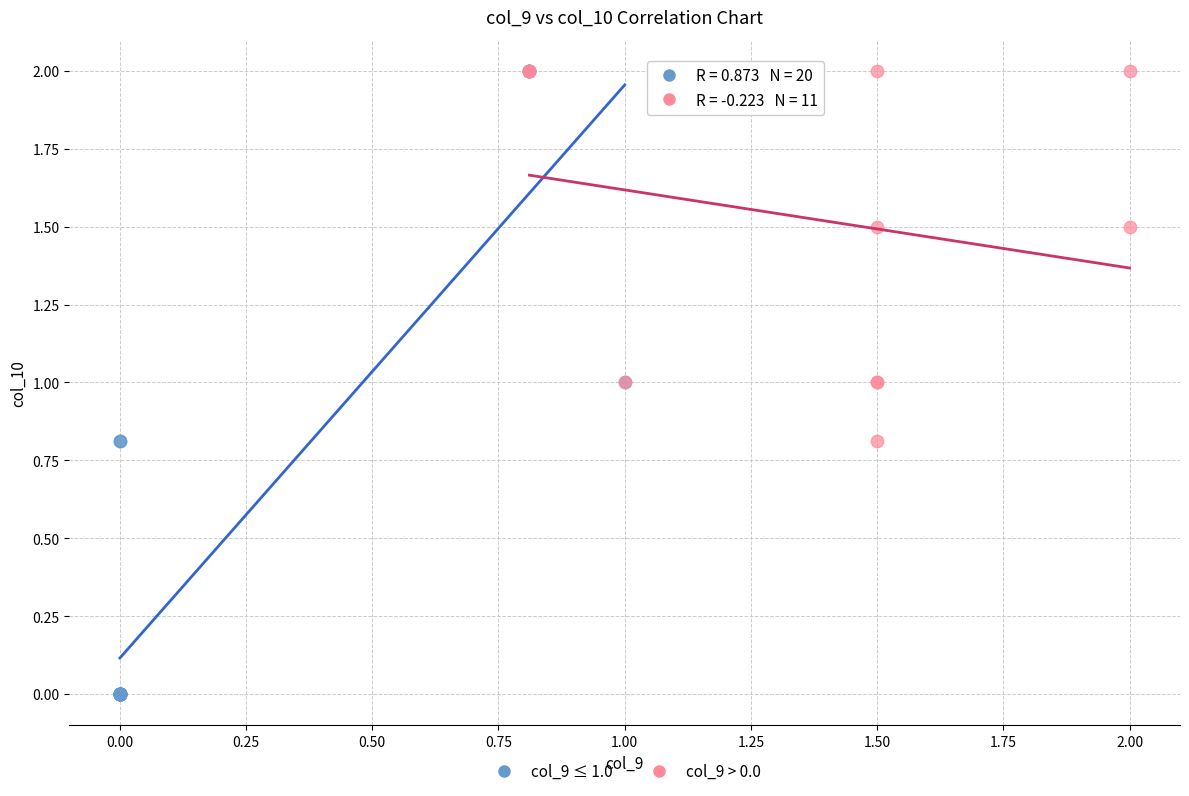

Which series has the largest Y range (max minus min)?

col_9 ≤ 1.0